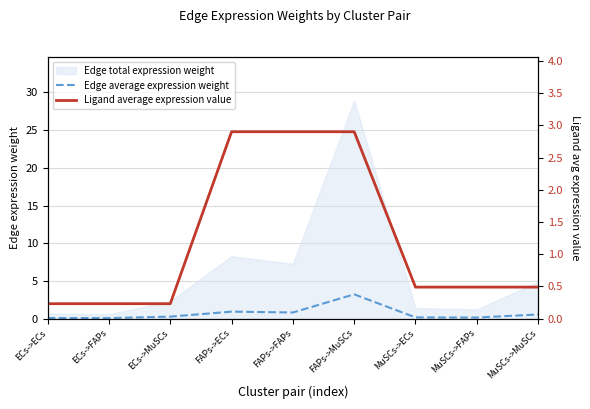

Rank the categories by Ligand average expression value value from highest to lowest.

FAPs->ECs, FAPs->FAPs, FAPs->MuSCs, MuSCs->ECs, MuSCs->FAPs, MuSCs->MuSCs, ECs->ECs, ECs->FAPs, ECs->MuSCs